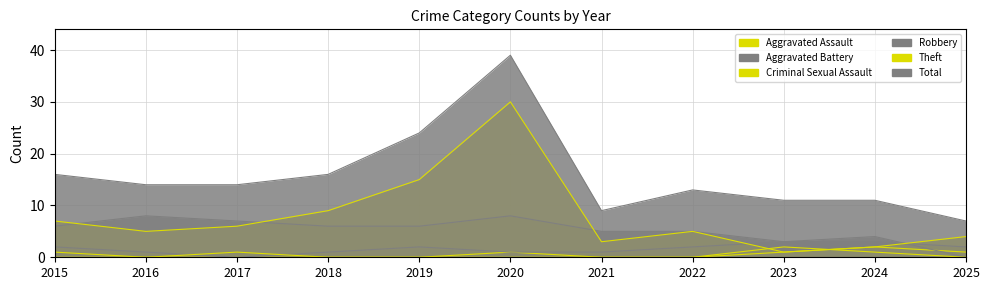

How many lines are shown in the chart?

6